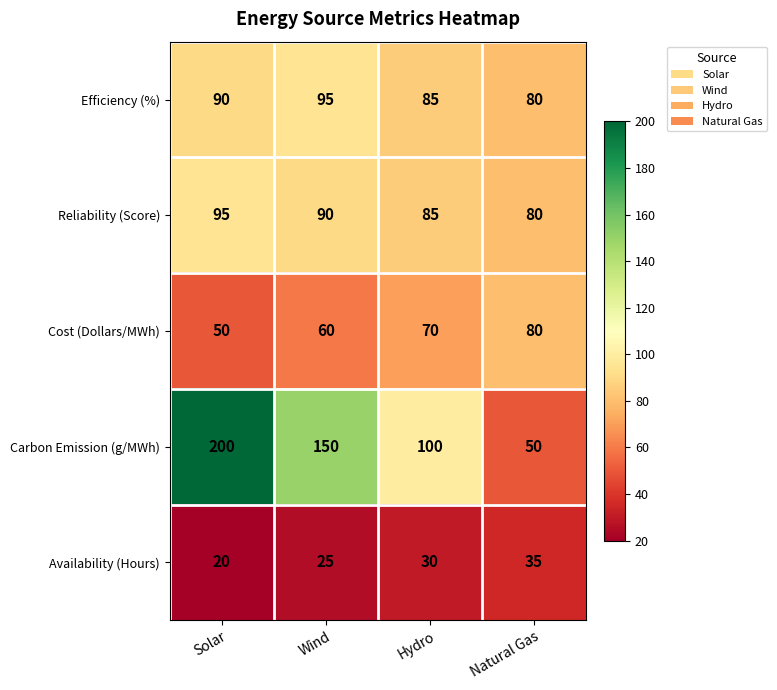

True or false: Efficiency (%) has a value of 130 at Natural Gas.

False